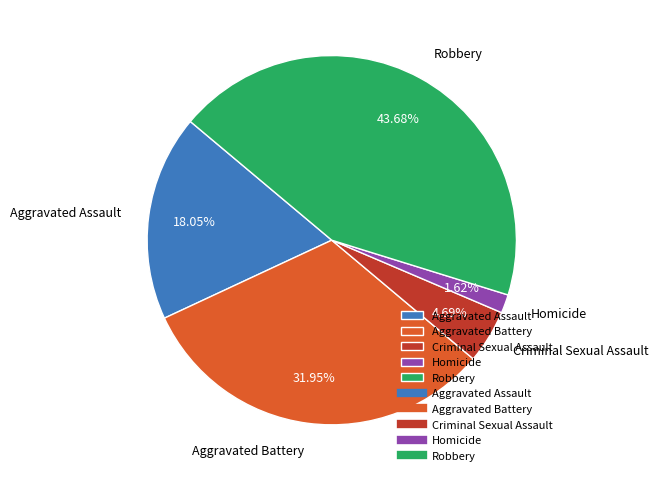

What is the ratio of the value at Criminal Sexual Assault to the value at Aggravated Assault?

0.3